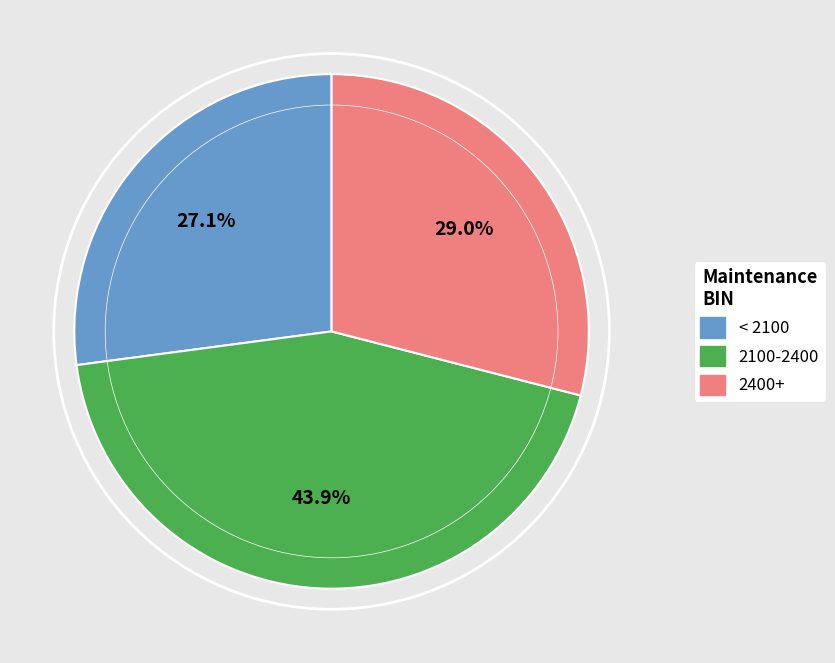

Which slice is the smallest?

< 2100